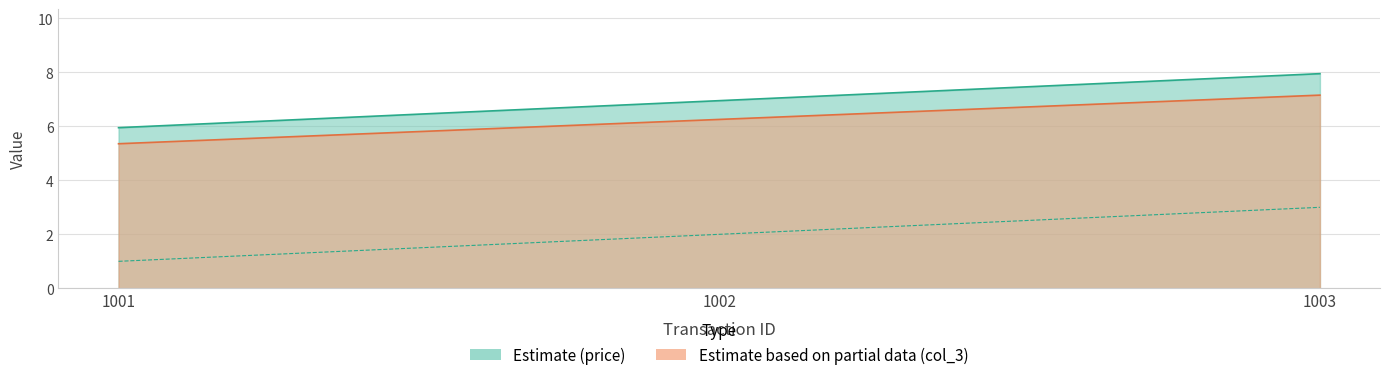

What is the highest value of the price line series?

8.0